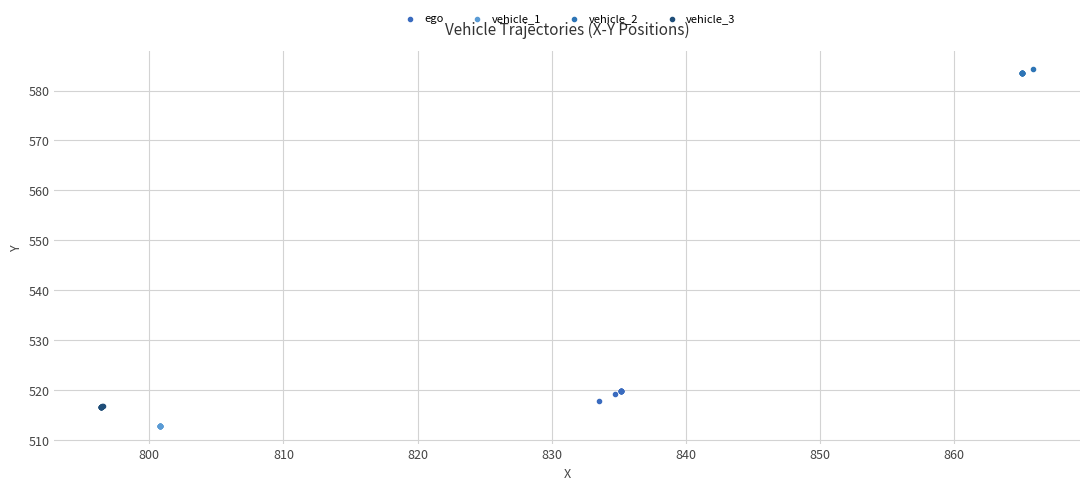

Which series reaches the maximum Y coordinate?

vehicle_2